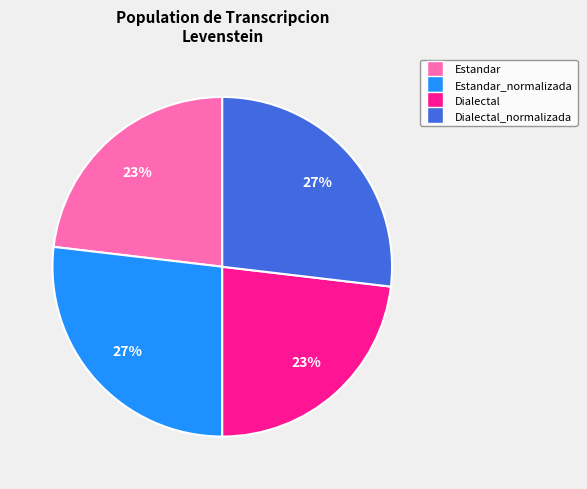

To the nearest percent, what is the average slice percentage?

25%